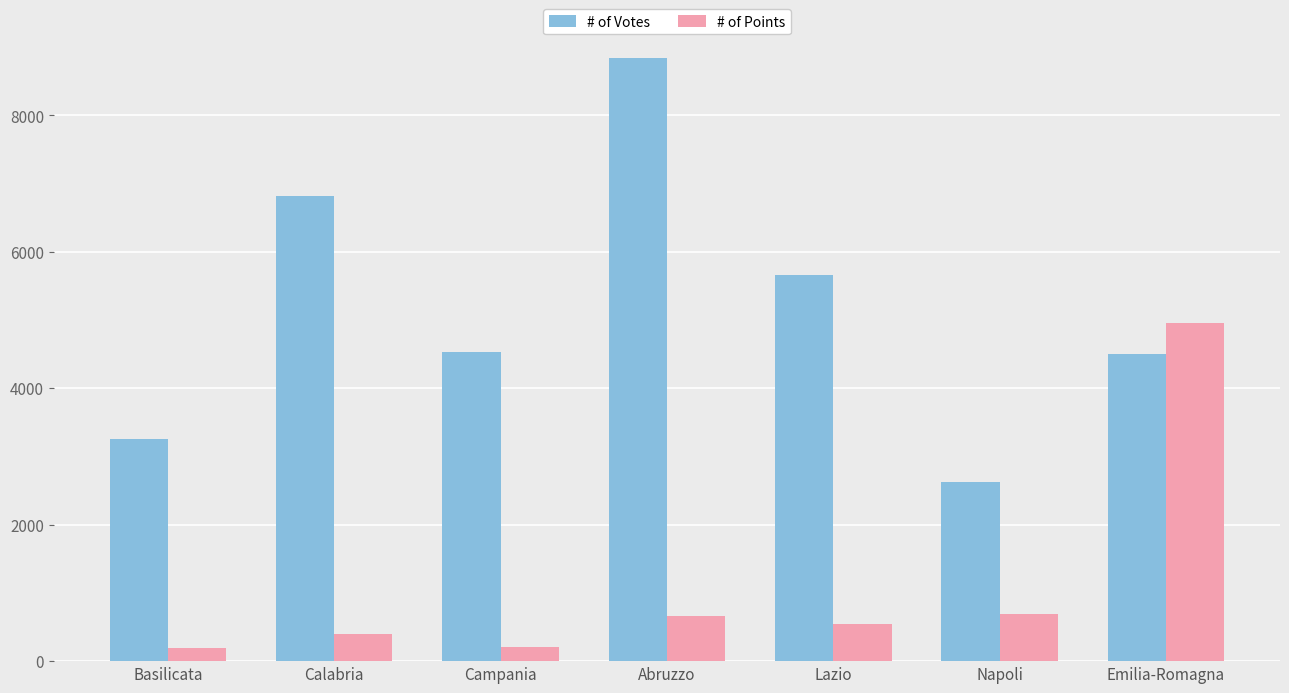

Which series has the largest total across all categories?

# of Votes